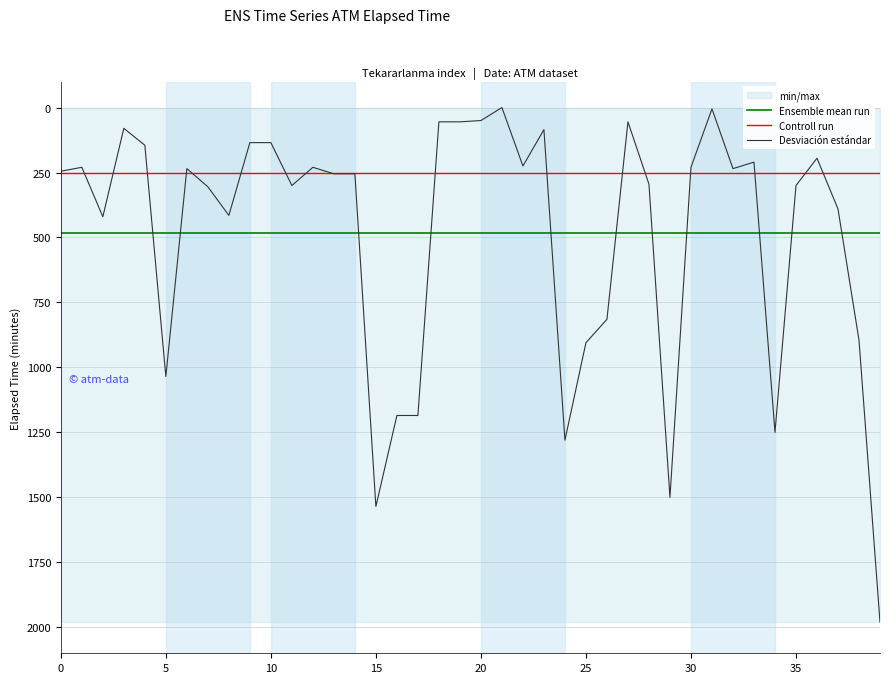

Which series has the largest range (max minus min)?

Desviación estándar